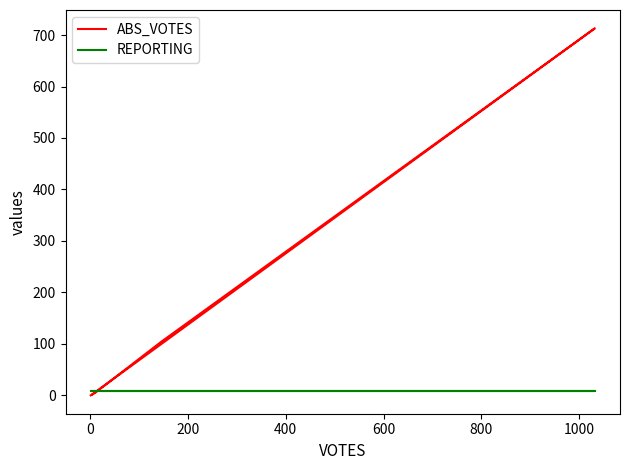

True or false: ABS_VOTES has more than 2 points higher than both neighbors.

False